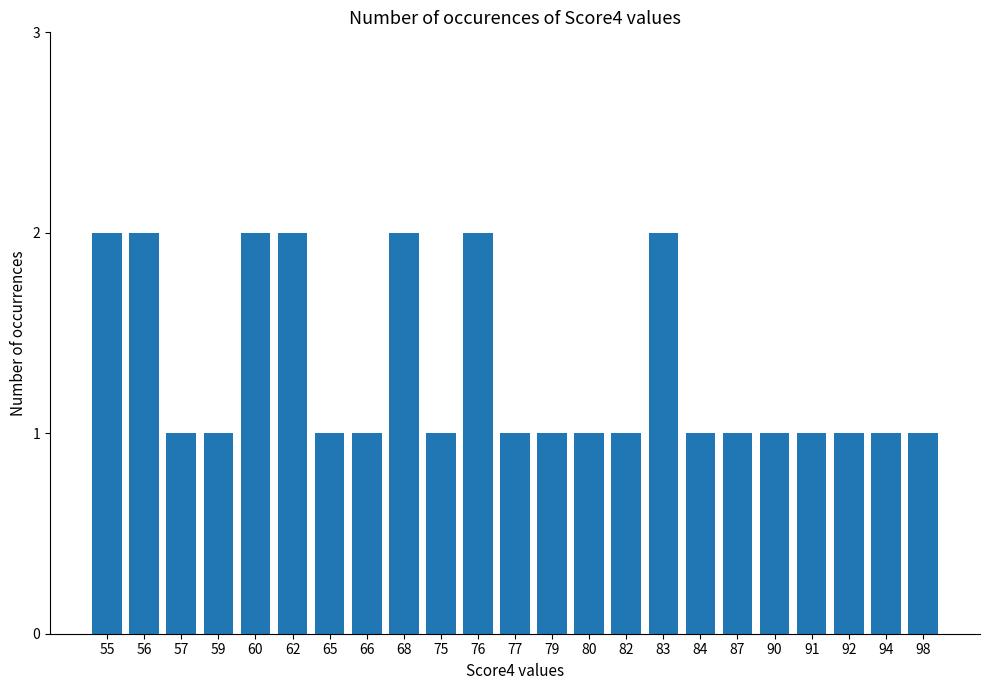

What is the sum of the values at 87 and 57?

2